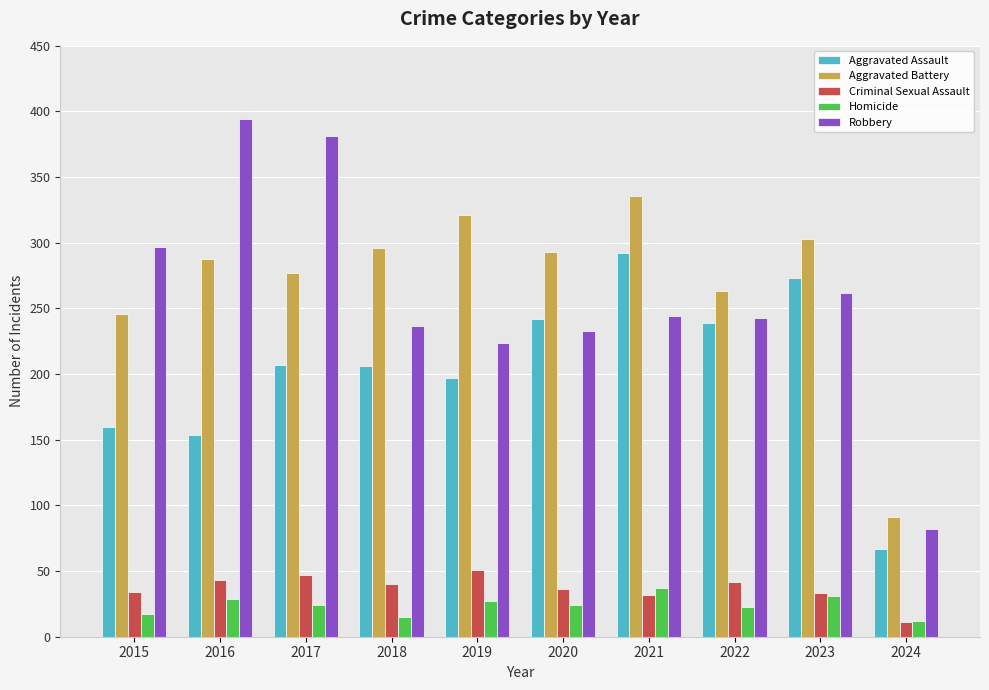

Is it true that Robbery equals 381 at 2017?

True